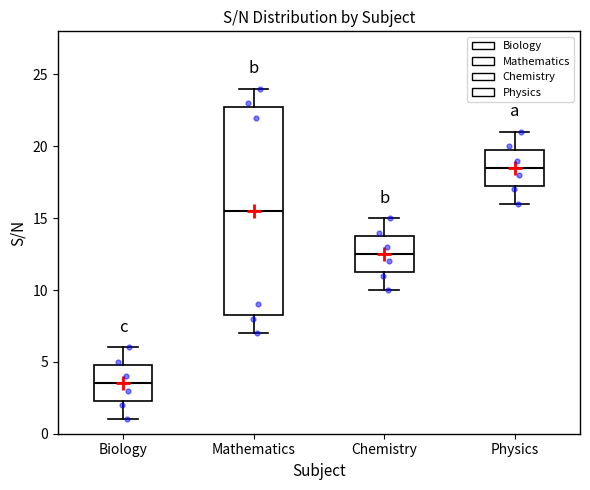

Where does the median line of the box for Physics sit on the y-axis? The values are not printed on the chart, so give them approximately, as read against the axis.

18.5